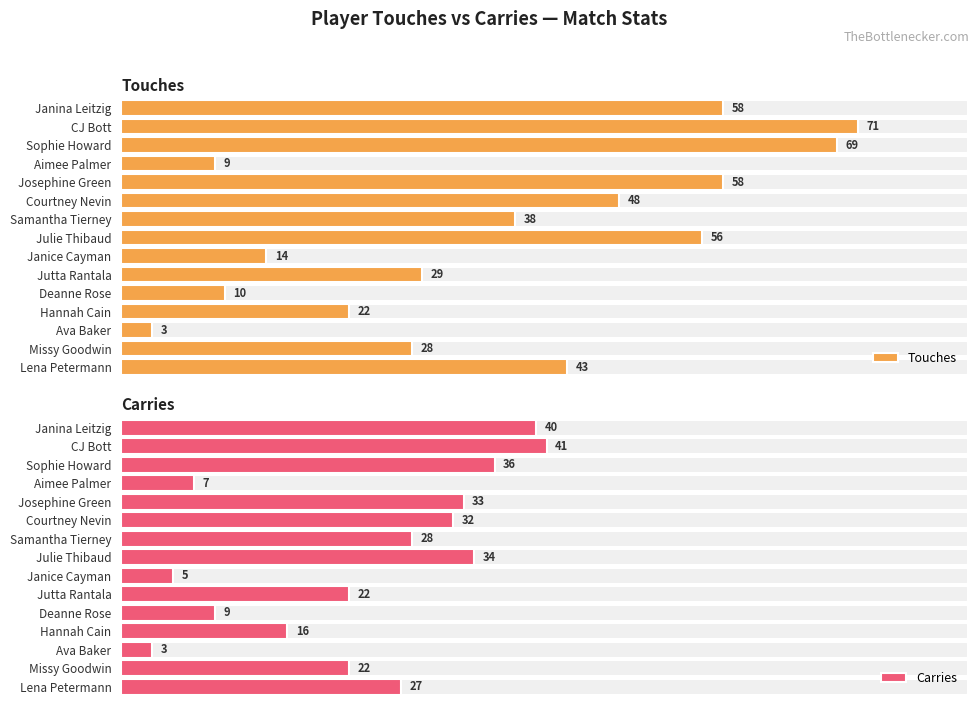

How many groups of bars are there?

15